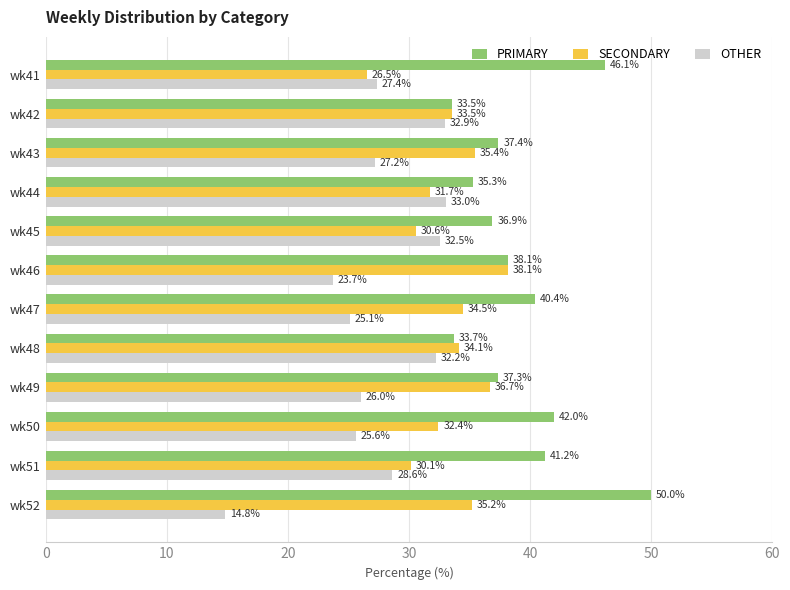

True or false: SECONDARY has a value of 32.4 at wk50.

True